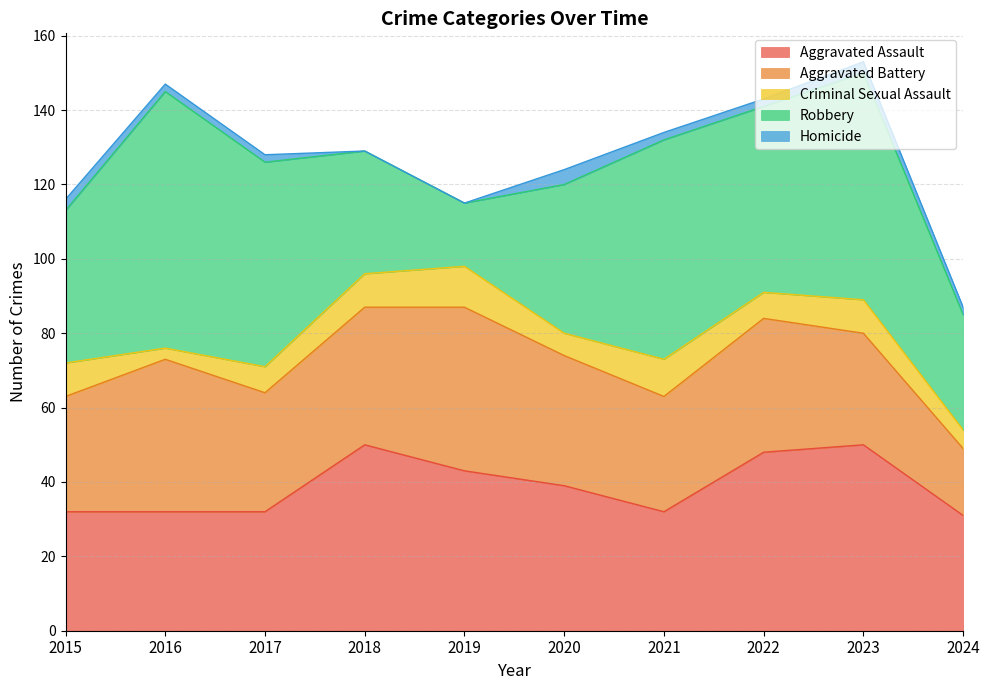

List the series in order of their peak value, highest first.

Robbery, Aggravated Assault, Aggravated Battery, Criminal Sexual Assault, Homicide